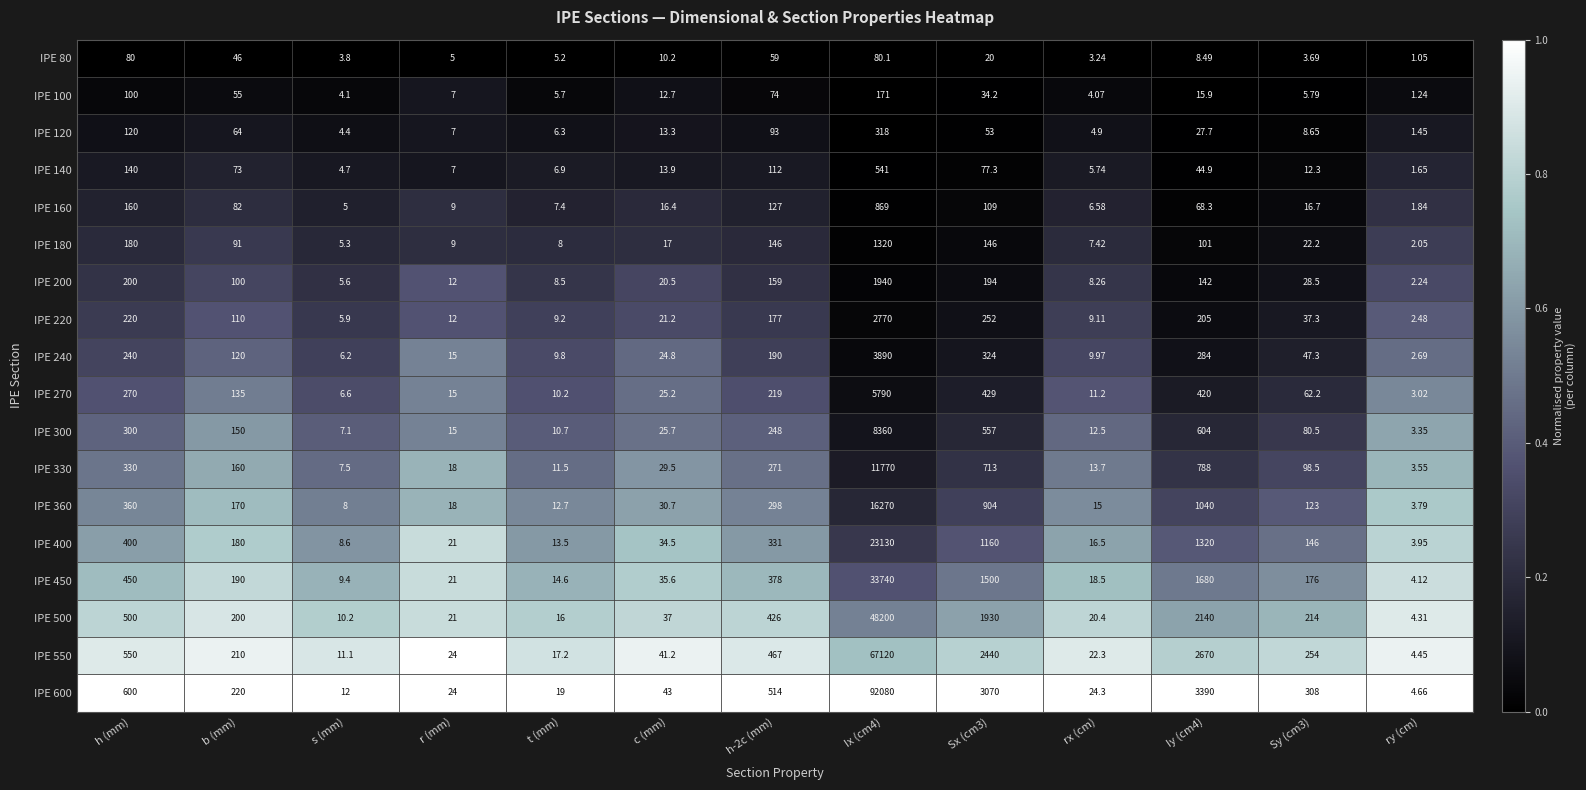

Which series changed the most between b (mm) and t (mm)?

IPE 600